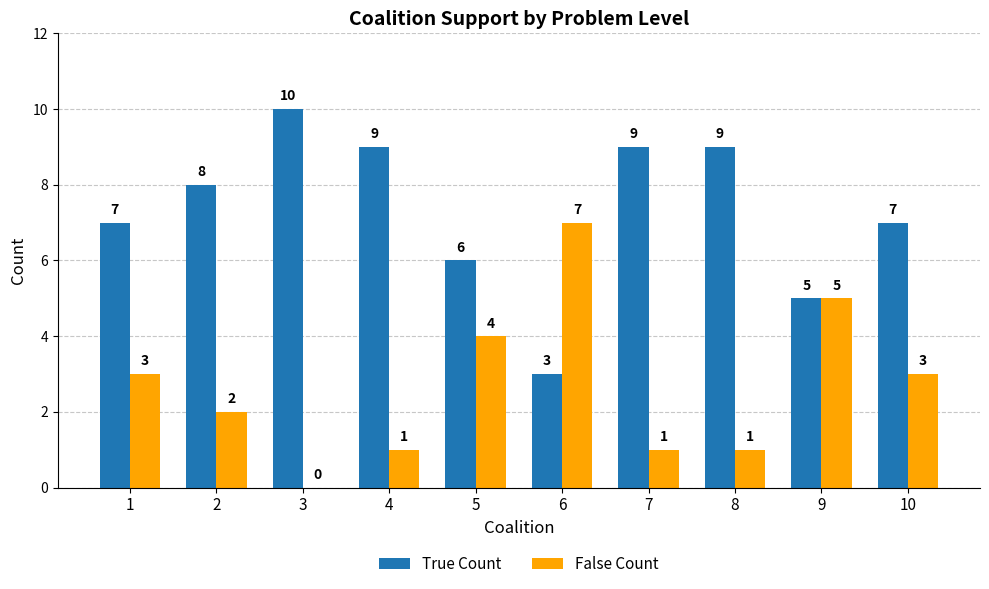

What is the highest value of the False Count series?

7